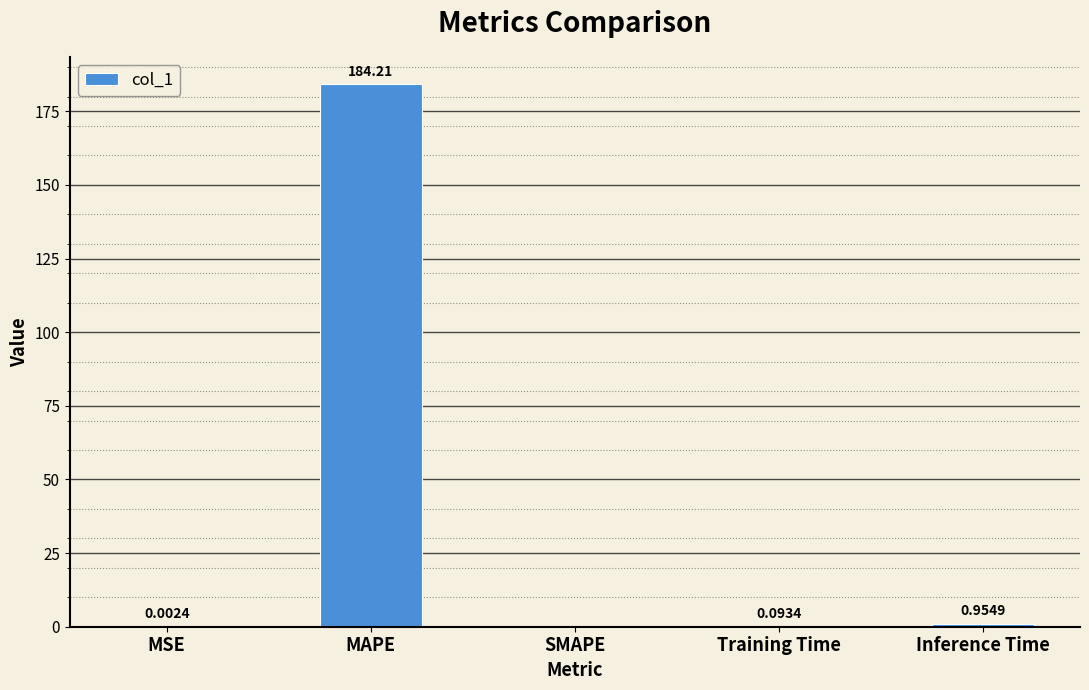

Which label corresponds to the largest value in the chart?

MAPE